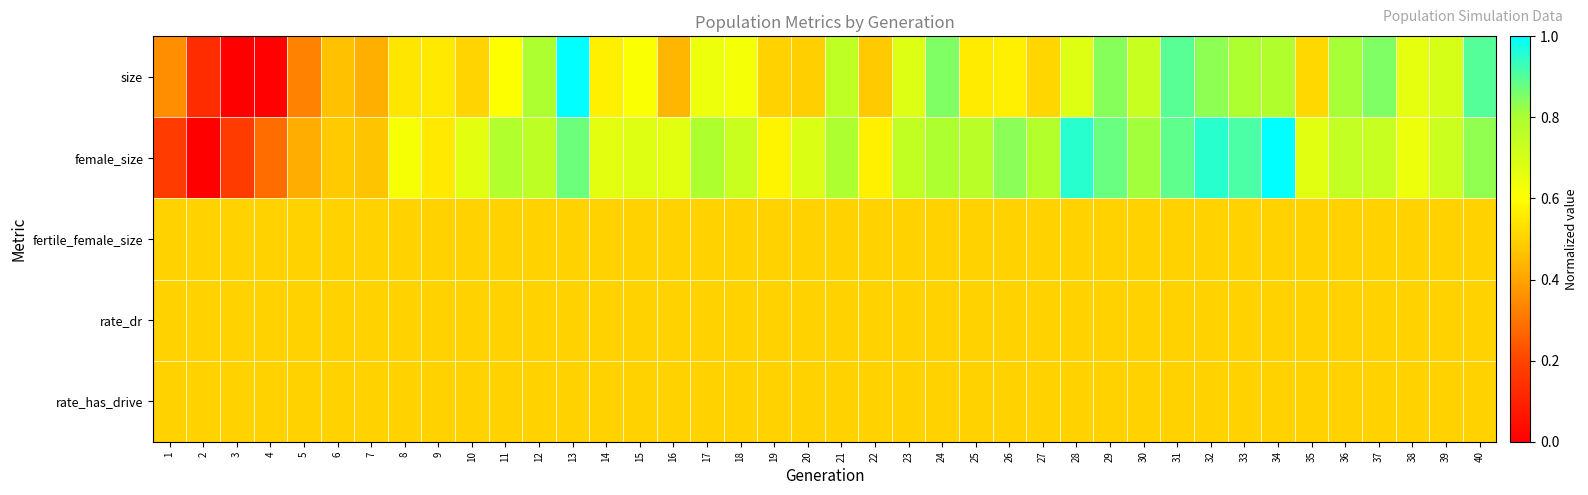

Reading left to right, extract all data points from this chart.

size: 1=0.4	2=0.1	3=0.0	4=0.0	5=0.3	6=0.5	7=0.4	8=0.5	9=0.6	10=0.5	11=0.6	12=0.8	13=1.0	14=0.6	15=0.6	16=0.4	17=0.6	18=0.6	19=0.5	20=0.5	21=0.8	22=0.5	23=0.7	24=0.9	25=0.6	26=0.6	27=0.5	28=0.7	29=0.8	30=0.7	31=0.9	32=0.8	33=0.8	34=0.8	35=0.5	36=0.8	37=0.9	38=0.7	39=0.7	40=0.9
female_size: 1=0.2	2=0.0	3=0.2	4=0.3	5=0.4	6=0.5	7=0.5	8=0.6	9=0.6	10=0.7	11=0.8	12=0.8	13=0.9	14=0.7	15=0.7	16=0.7	17=0.8	18=0.7	19=0.6	20=0.7	21=0.8	22=0.6	23=0.7	24=0.8	25=0.8	26=0.8	27=0.8	28=1.0	29=0.9	30=0.8	31=0.9	32=1.0	33=0.9	34=1.0	35=0.7	36=0.7	37=0.7	38=0.6	39=0.7	40=0.8
fertile_female_size: 1=0.5	2=0.5	3=0.5	4=0.5	5=0.5	6=0.5	7=0.5	8=0.5	9=0.5	10=0.5	11=0.5	12=0.5	13=0.5	14=0.5	15=0.5	16=0.5	17=0.5	18=0.5	19=0.5	20=0.5	21=0.5	22=0.5	23=0.5	24=0.5	25=0.5	26=0.5	27=0.5	28=0.5	29=0.5	30=0.5	31=0.5	32=0.5	33=0.5	34=0.5	35=0.5	36=0.5	37=0.5	38=0.5	39=0.5	40=0.5
rate_dr: 1=0.5	2=0.5	3=0.5	4=0.5	5=0.5	6=0.5	7=0.5	8=0.5	9=0.5	10=0.5	11=0.5	12=0.5	13=0.5	14=0.5	15=0.5	16=0.5	17=0.5	18=0.5	19=0.5	20=0.5	21=0.5	22=0.5	23=0.5	24=0.5	25=0.5	26=0.5	27=0.5	28=0.5	29=0.5	30=0.5	31=0.5	32=0.5	33=0.5	34=0.5	35=0.5	36=0.5	37=0.5	38=0.5	39=0.5	40=0.5
rate_has_drive: 1=0.5	2=0.5	3=0.5	4=0.5	5=0.5	6=0.5	7=0.5	8=0.5	9=0.5	10=0.5	11=0.5	12=0.5	13=0.5	14=0.5	15=0.5	16=0.5	17=0.5	18=0.5	19=0.5	20=0.5	21=0.5	22=0.5	23=0.5	24=0.5	25=0.5	26=0.5	27=0.5	28=0.5	29=0.5	30=0.5	31=0.5	32=0.5	33=0.5	34=0.5	35=0.5	36=0.5	37=0.5	38=0.5	39=0.5	40=0.5